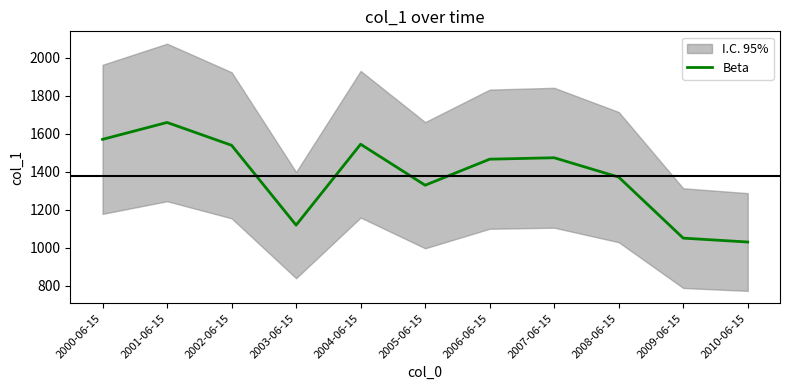

How many lines are shown in the chart?

1